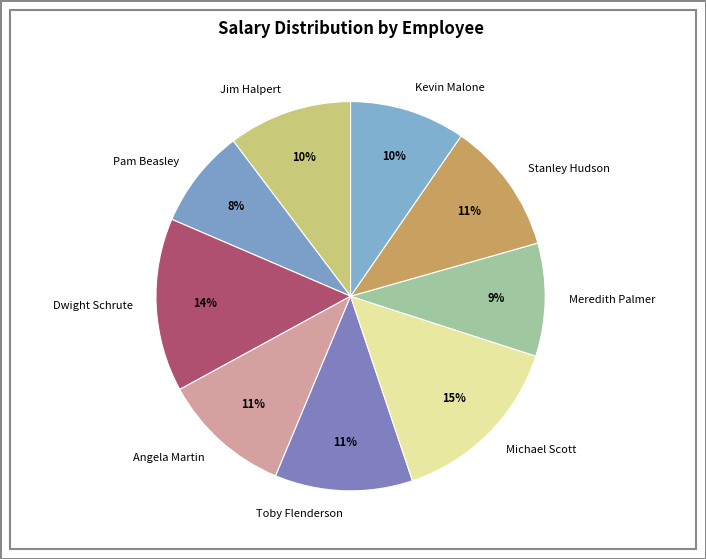

Is there any slice that represents more than half of the pie?

No